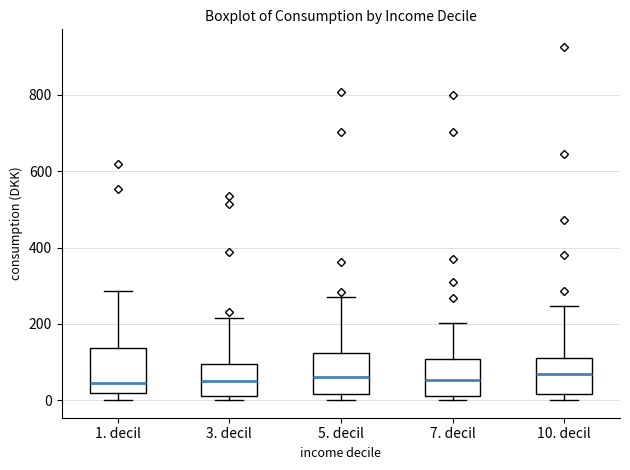

Where does the median line of the box for 3. decil sit on the y-axis? The values are not printed on the chart, so give them approximately, as read against the axis.

40